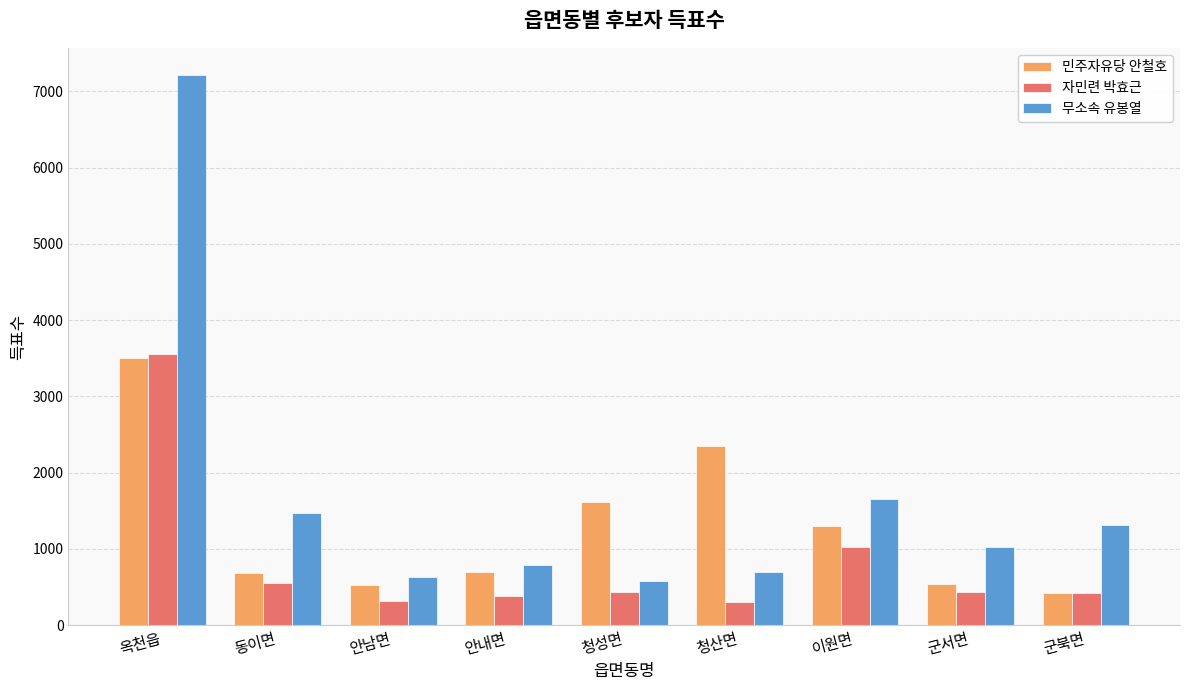

What is the spread (max minus min) of values at 이원면?

635